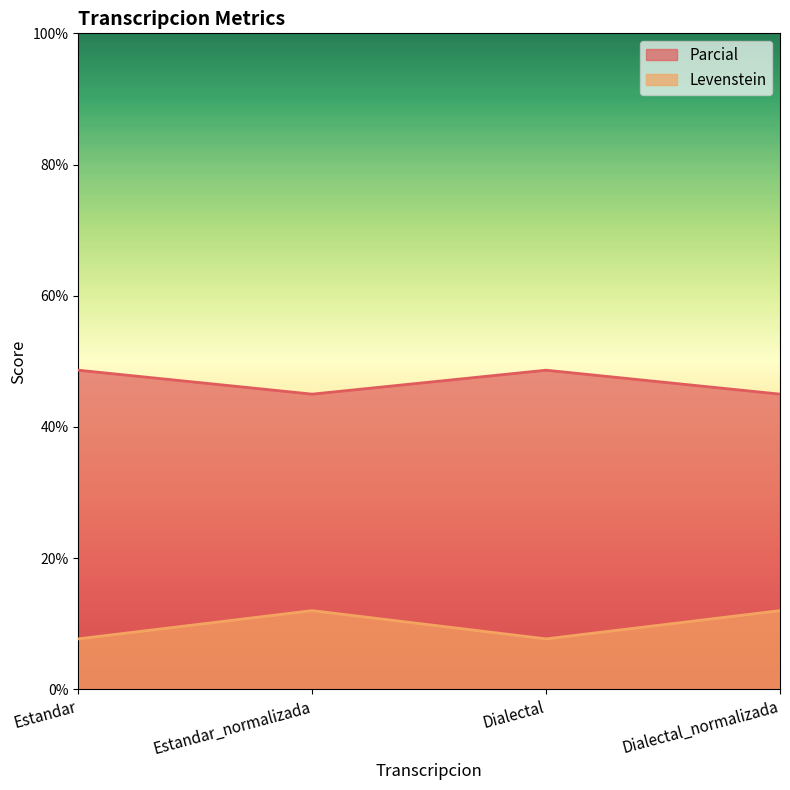

What is the label of the 4th point from the right?

Estandar